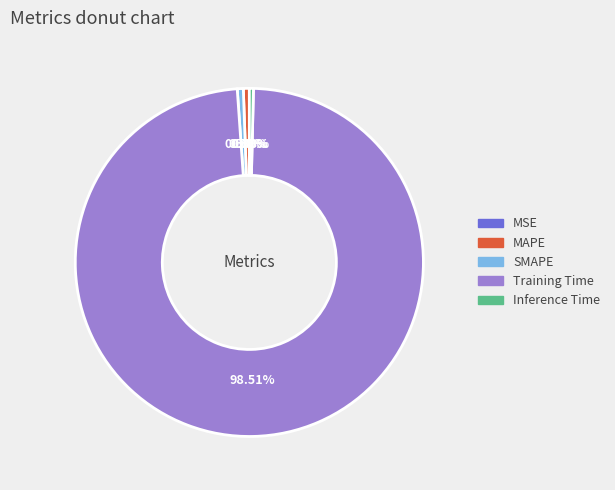

Do MAPE and Training Time together represent more than half of the pie?

Yes